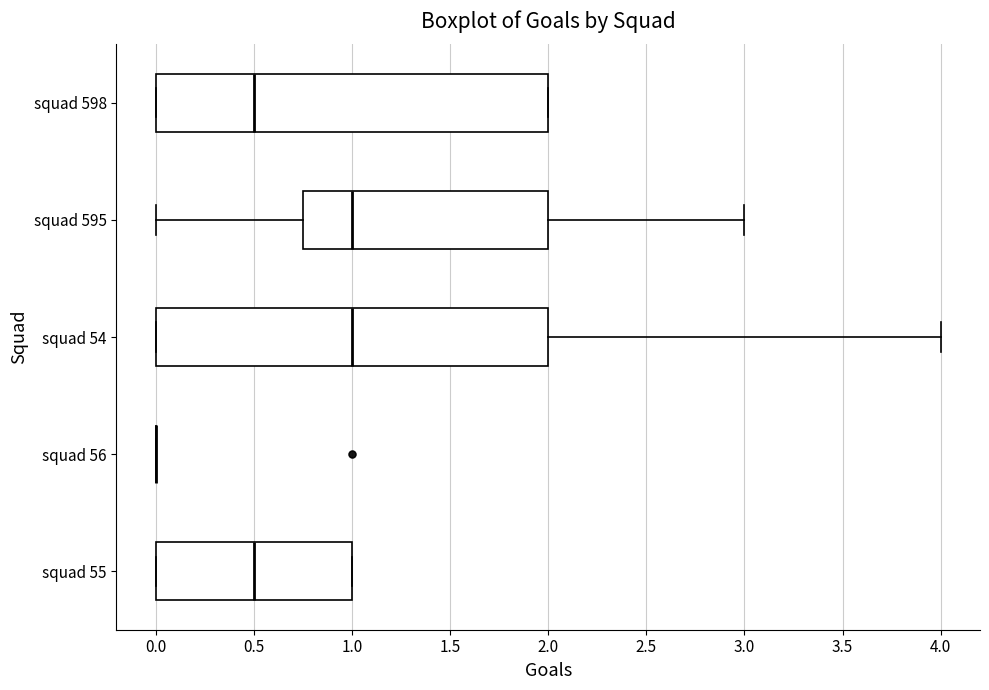

Reading bottom to top, read every box against the x-axis: the position of its median line, the range the box covers, and the ends of its whiskers. The values are not printed on the chart, so give them approximately, as read against the axis.

squad 55: median 0.50, box 0.00 to 1.00, whiskers 0.00 to 1.00
squad 56: box collapsed to a line at 0.00, whiskers 0.00 to 0.00
squad 54: median 1.00, box 0.00 to 2.00, whiskers 0.00 to 4.00
squad 595: median 1.00, box 0.75 to 2.00, whiskers 0.00 to 3.00
squad 598: median 0.50, box 0.00 to 2.00, whiskers 0.00 to 2.00